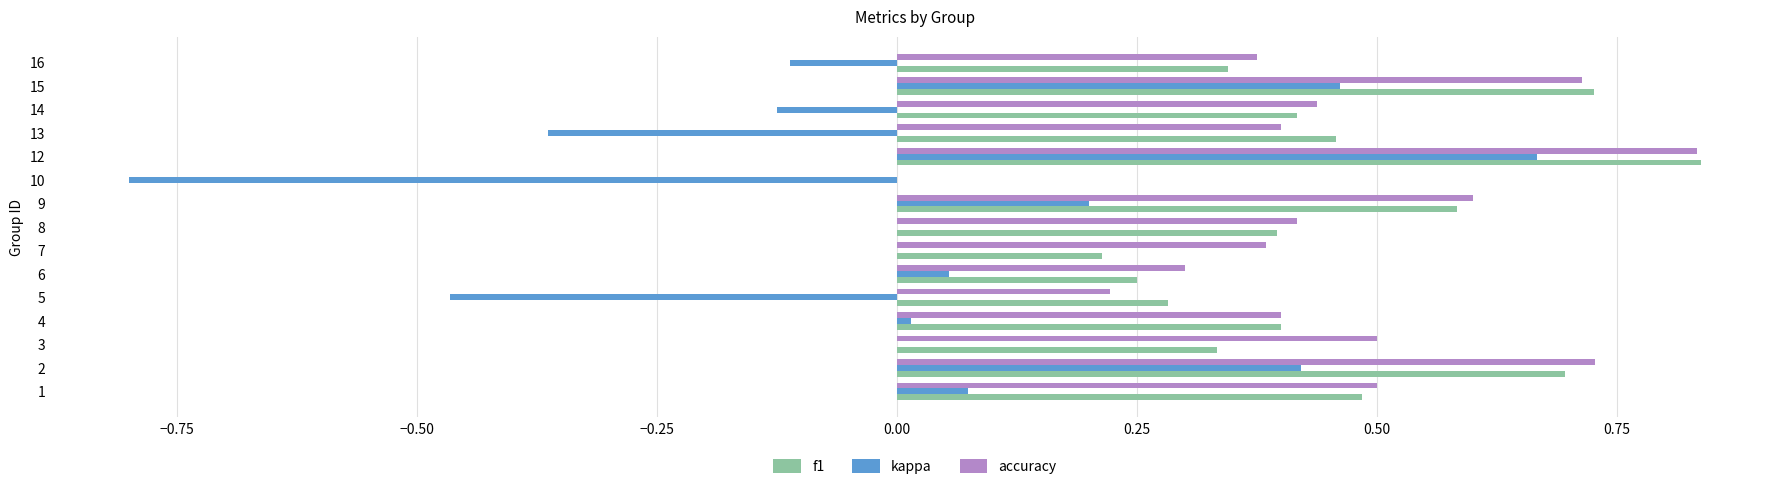

What is the sum of all accuracy values?

6.8